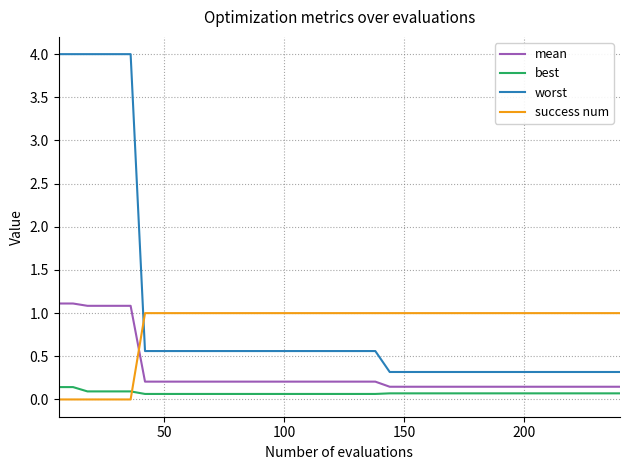

After their last crossing, which series has the higher values: mean or success num?

success num